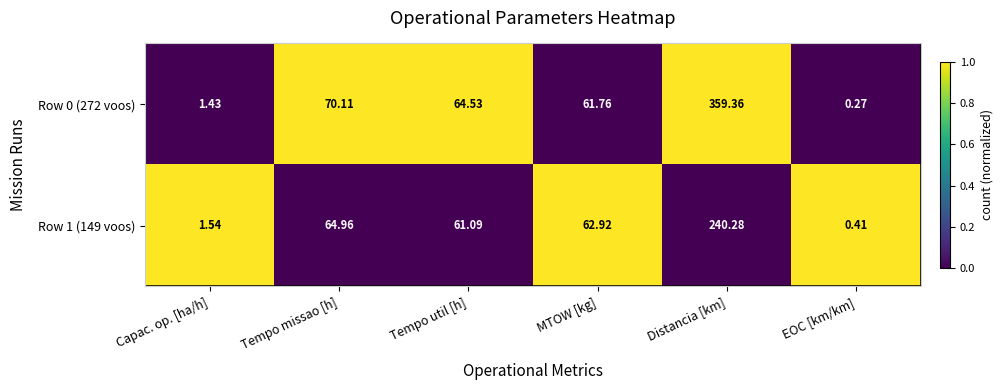

List the labels in order of Row 1 (149 voos) value, smallest first.

EOC [km/km], Capac. op. [ha/h], Tempo util [h], MTOW [kg], Tempo missao [h], Distancia [km]